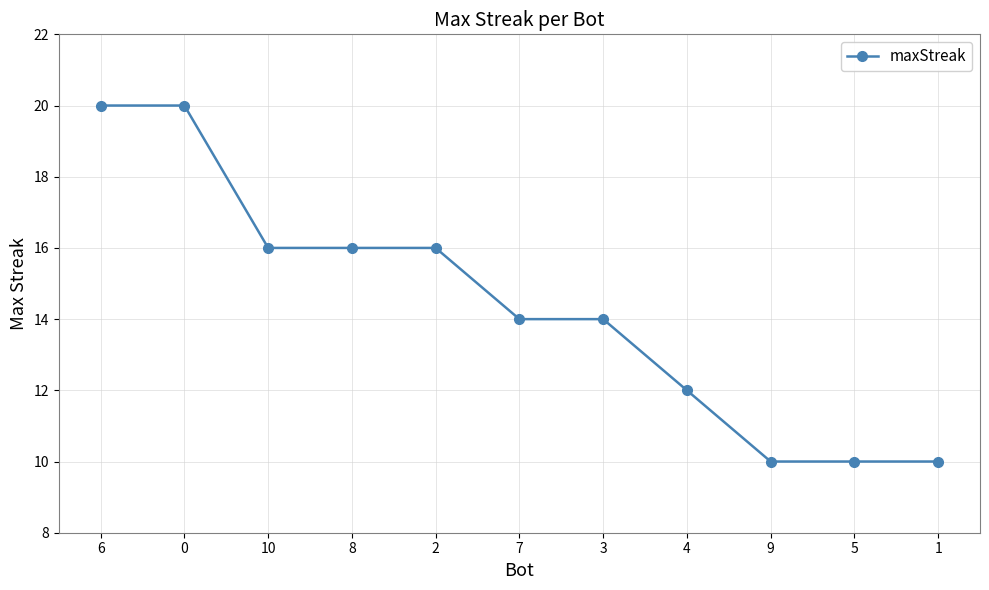

The value at 7 is 14. True or false?

True